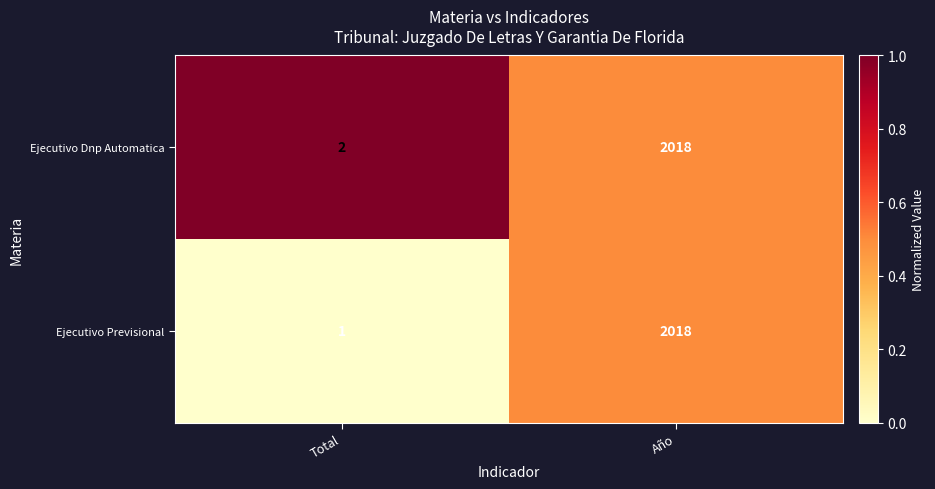

Between Total and Año, which series saw the biggest shift?

Ejecutivo Previsional